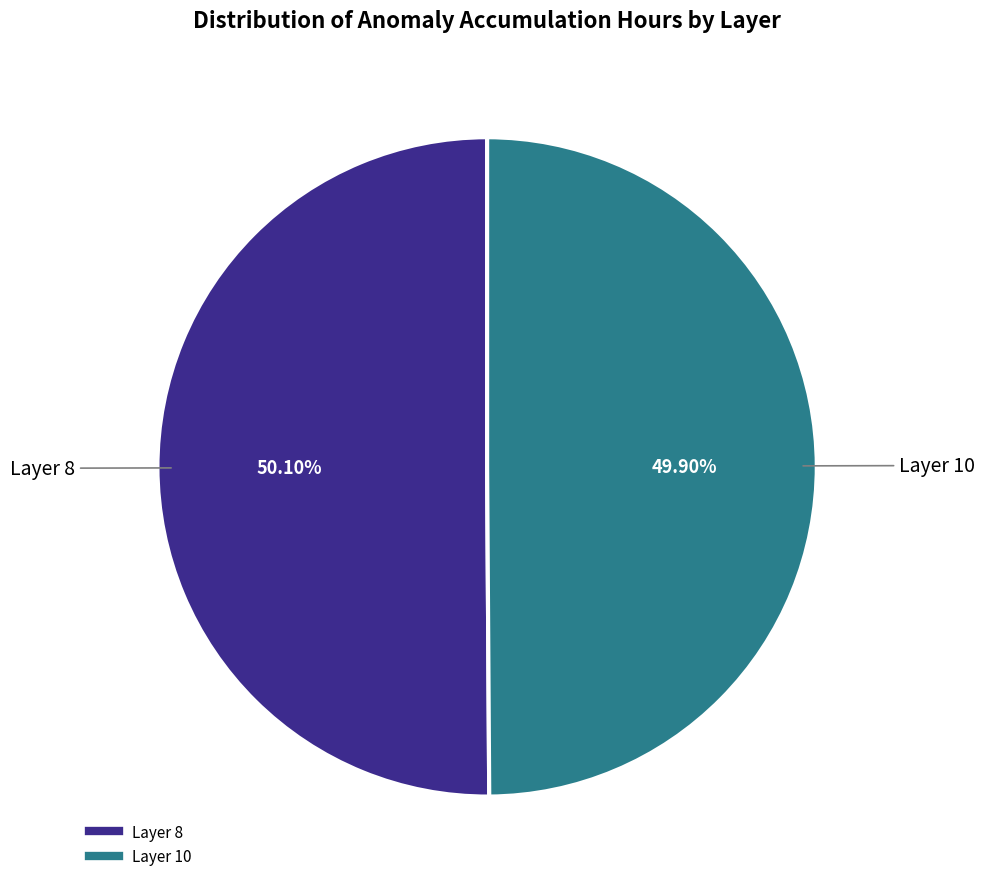

How many segments does this pie chart have?

2